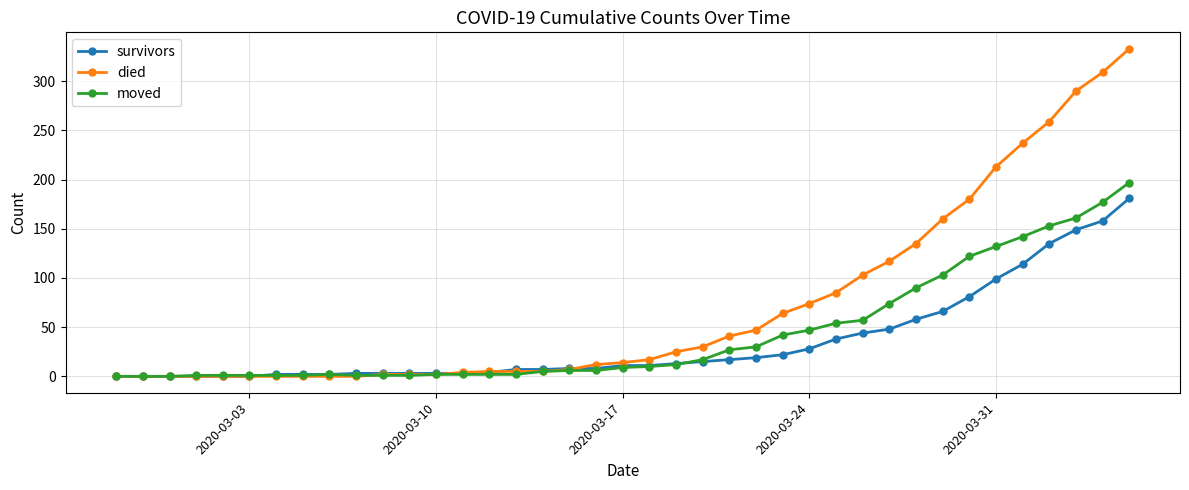

List the series in order of their peak value, lowest first.

survivors, moved, died